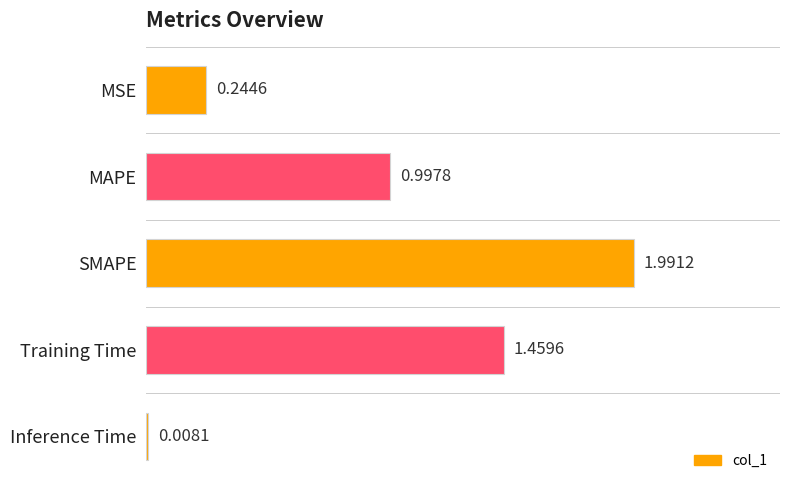

How many categories are shown in the chart?

5